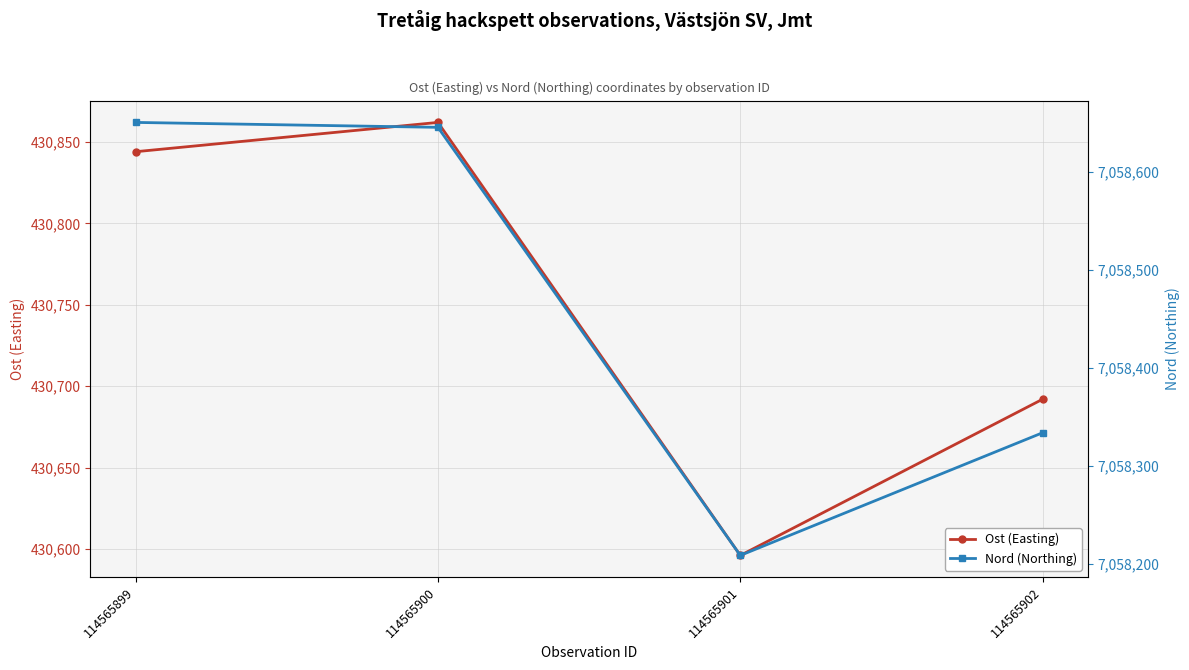

Reading left to right, extract all data points from this chart.

Ost (Easting): 430844	430862	430596	430692
Nord (Northing): 7058650	7058645	7058209	7058334